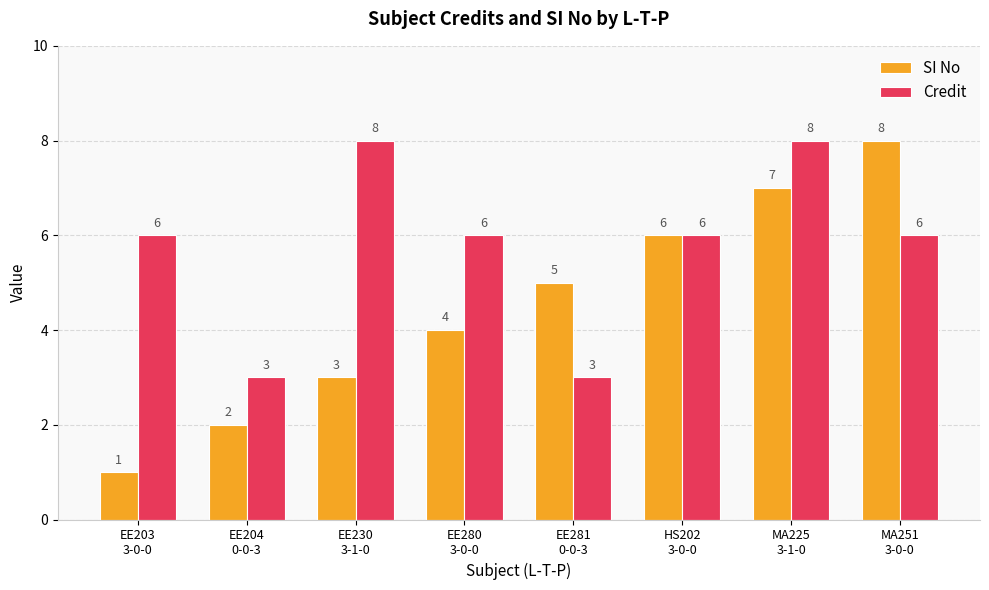

What is the difference between the maximum and minimum values in the SI No series?

7